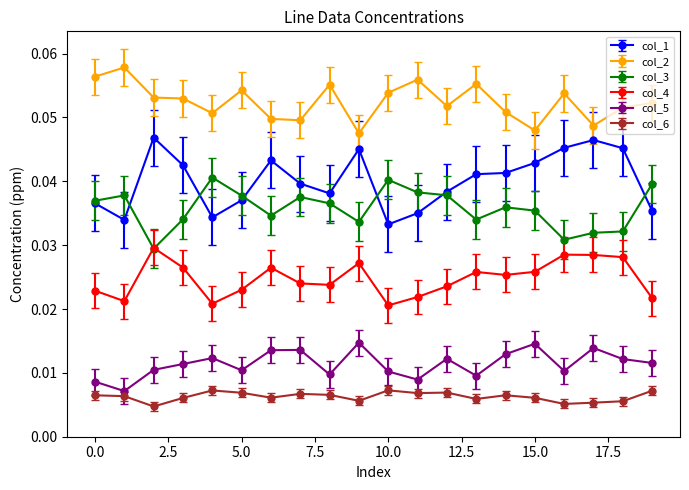

How many distinct data groups are displayed?

6